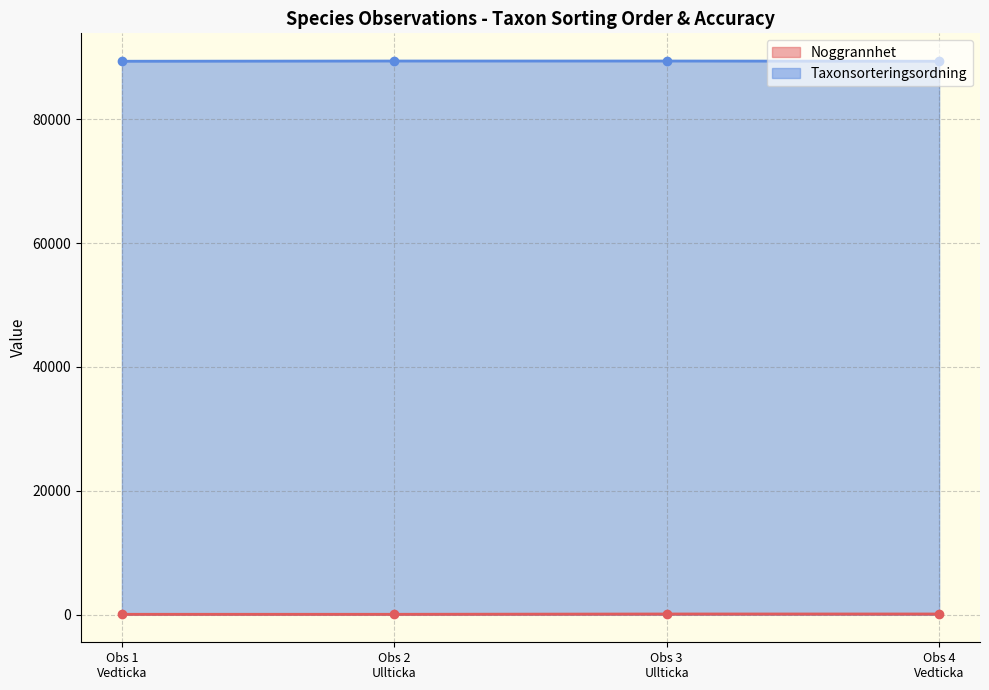

What is the difference between the second highest and minimum values in the Taxonsorteringsordning series?

36